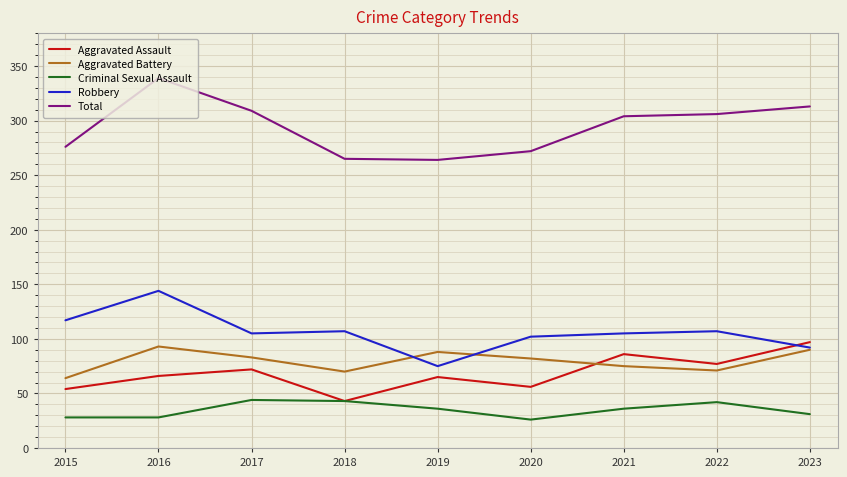

What value does the Robbery series have at 2019?

75